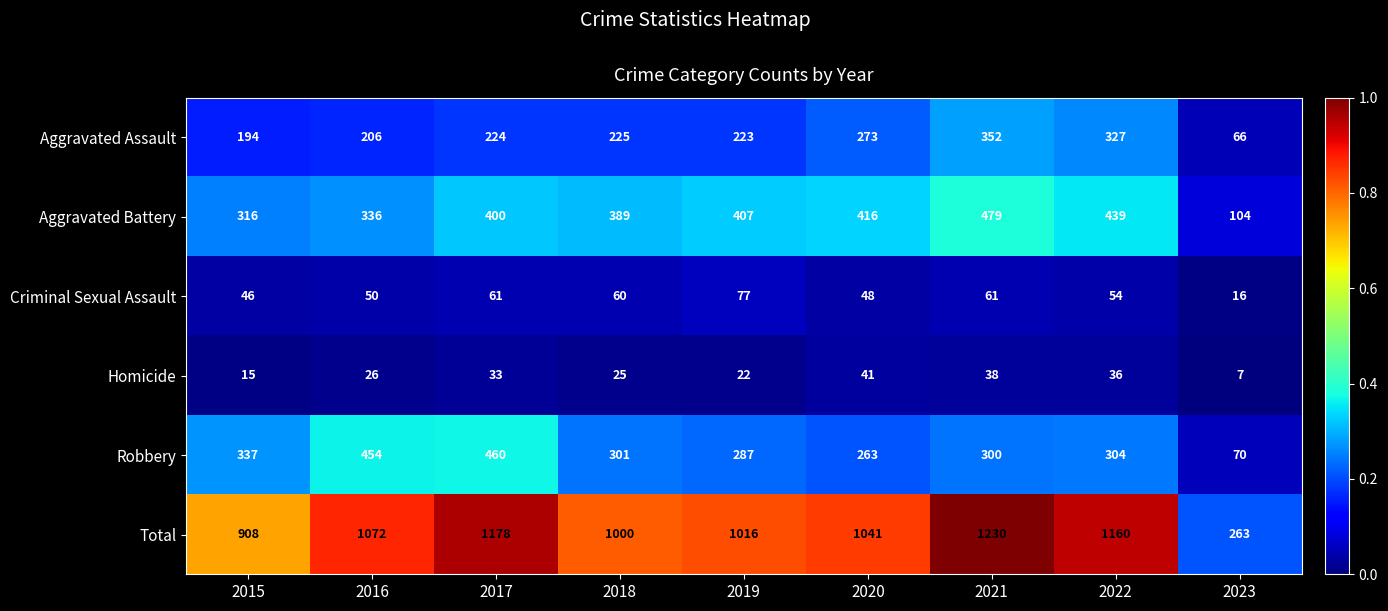

What is the difference between the second highest and minimum values in the Aggravated Battery series?

335